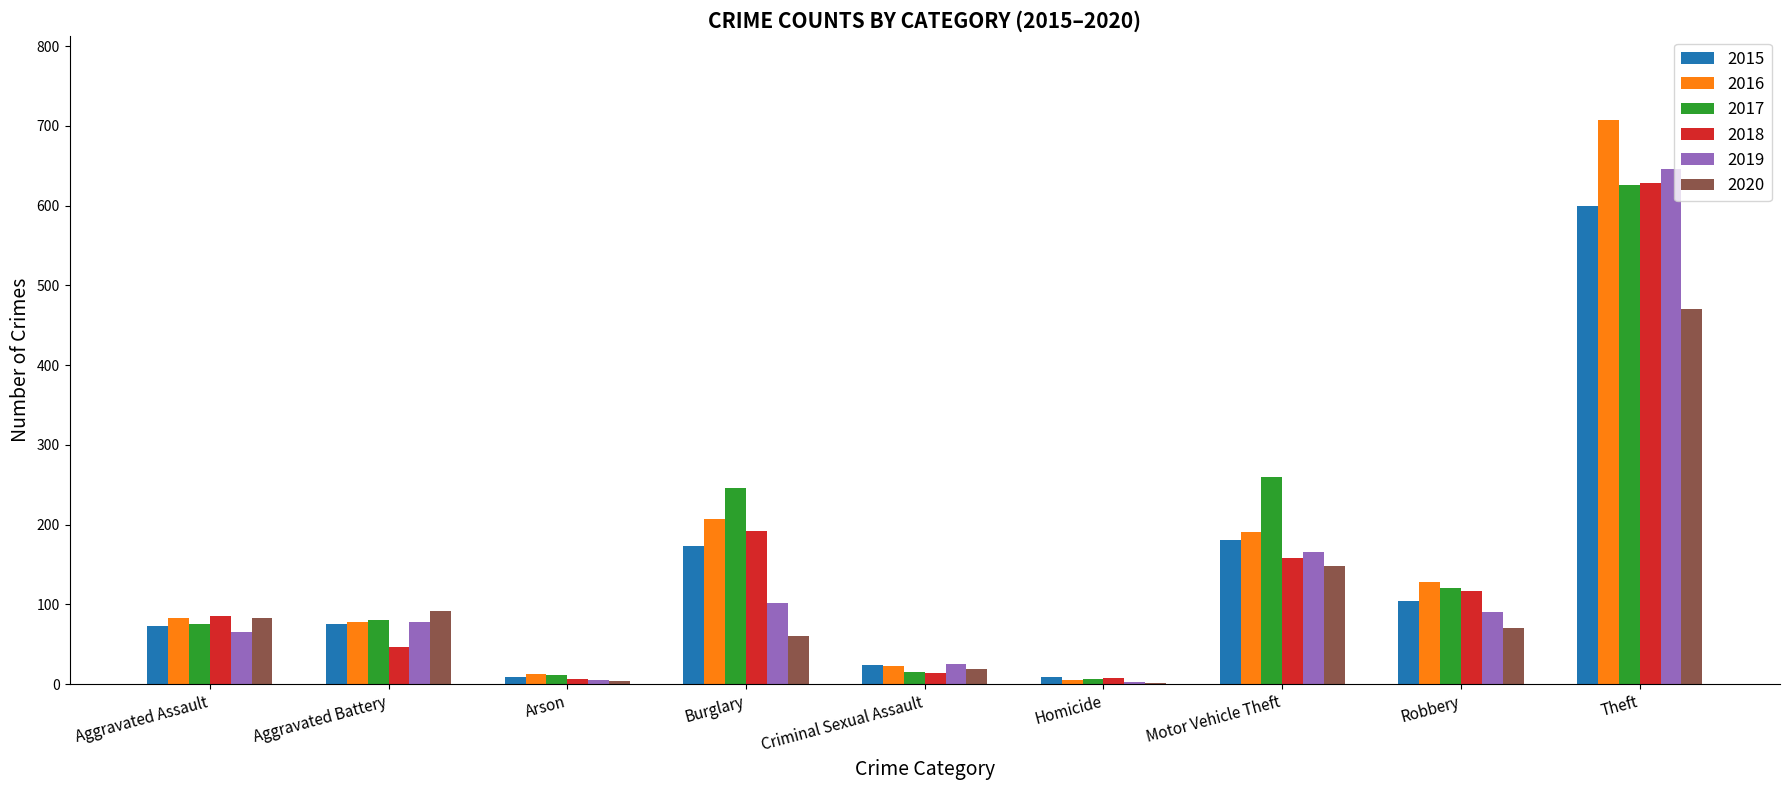

What is the sum of all 2019 values?

1182